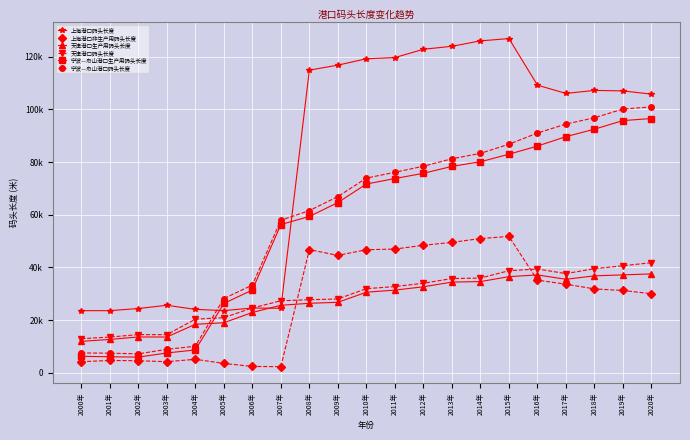

Which category has the lowest value in the 上海港口码头长度 series?

2001年